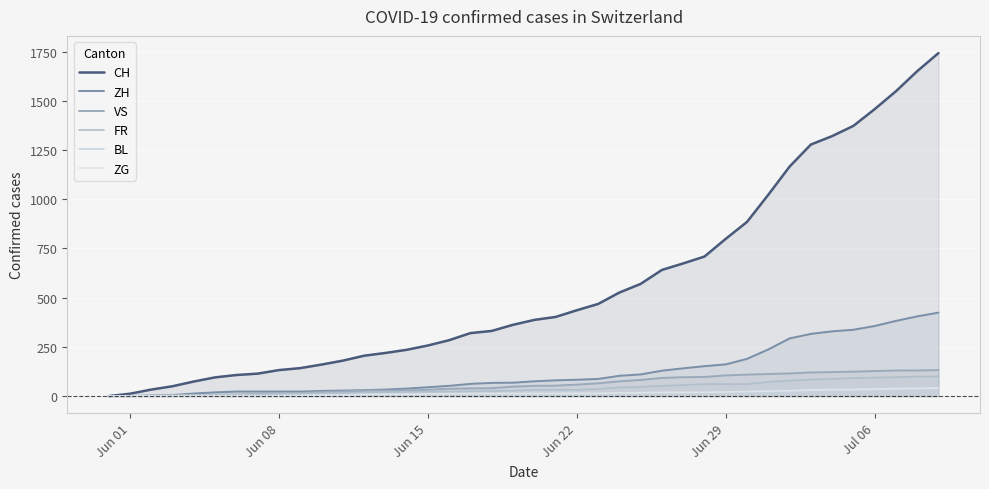

Does the chart display data point markers on the line(s)?

No